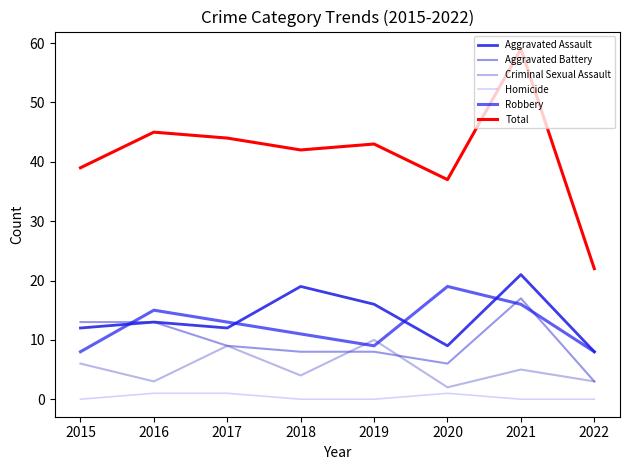

True or false: Aggravated Assault and Criminal Sexual Assault cross at least once.

False